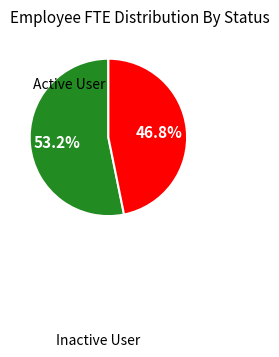

Is there a majority slice in this chart?

Yes